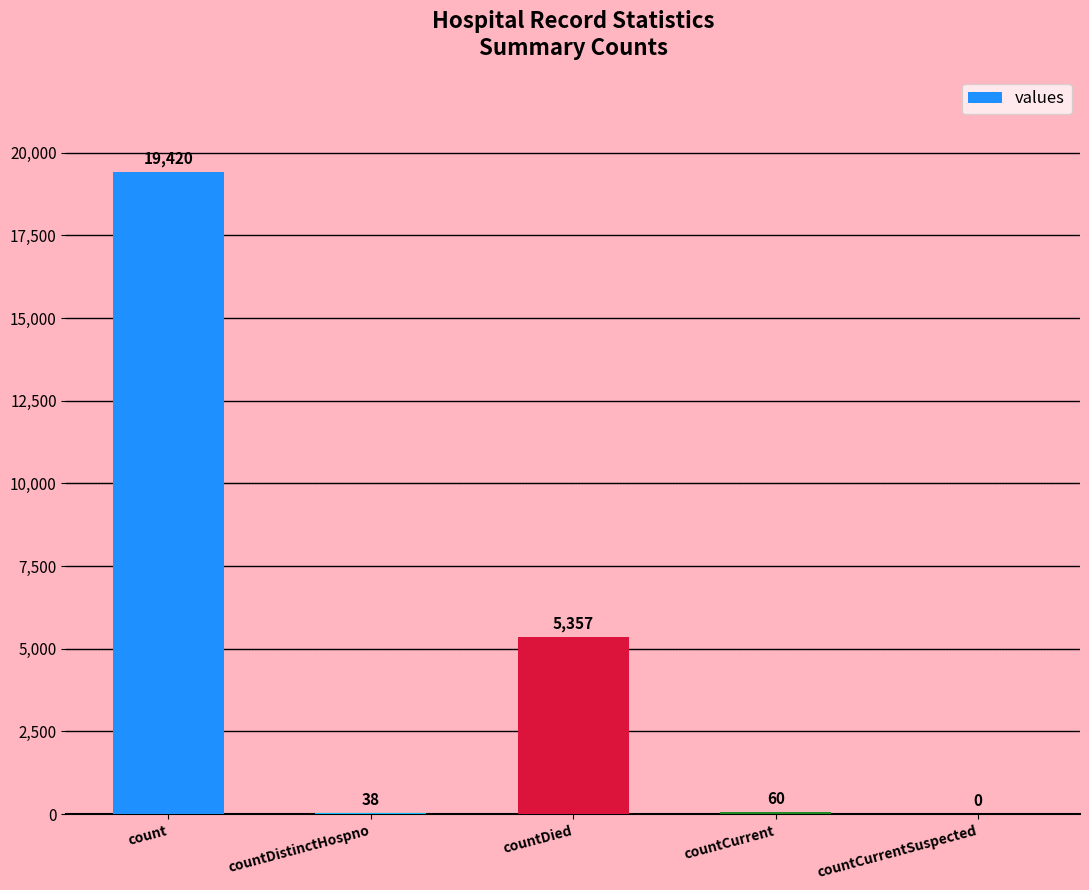

Is it true that the value at count is 19420?

True